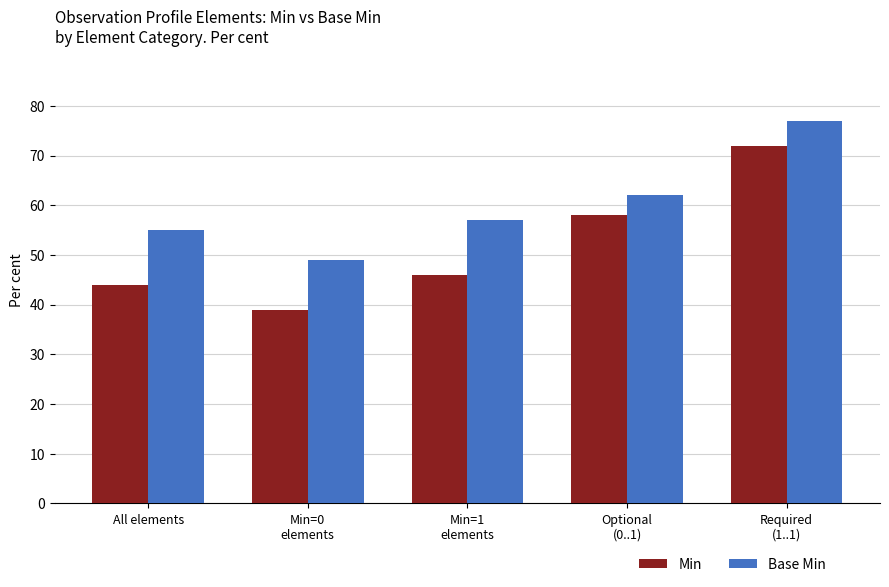

How many data points in Min are less than 46?

2